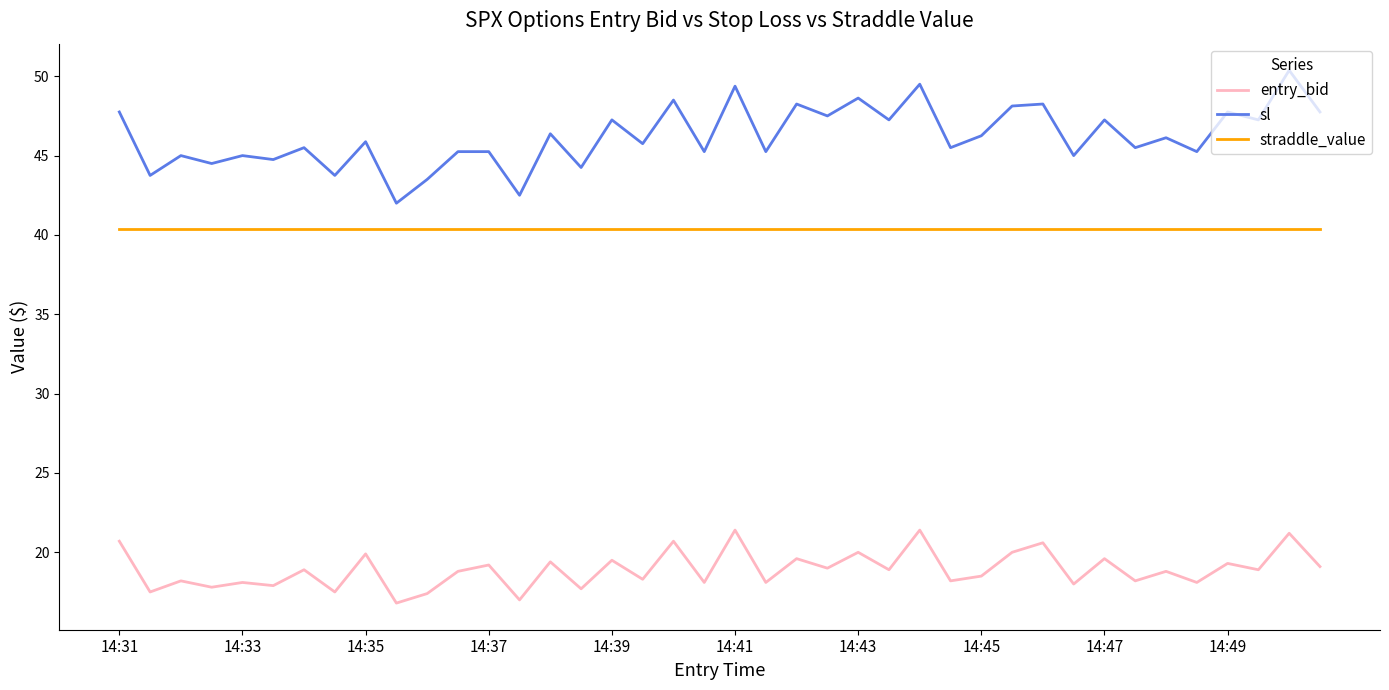

Which series has the widest spread of values?

sl